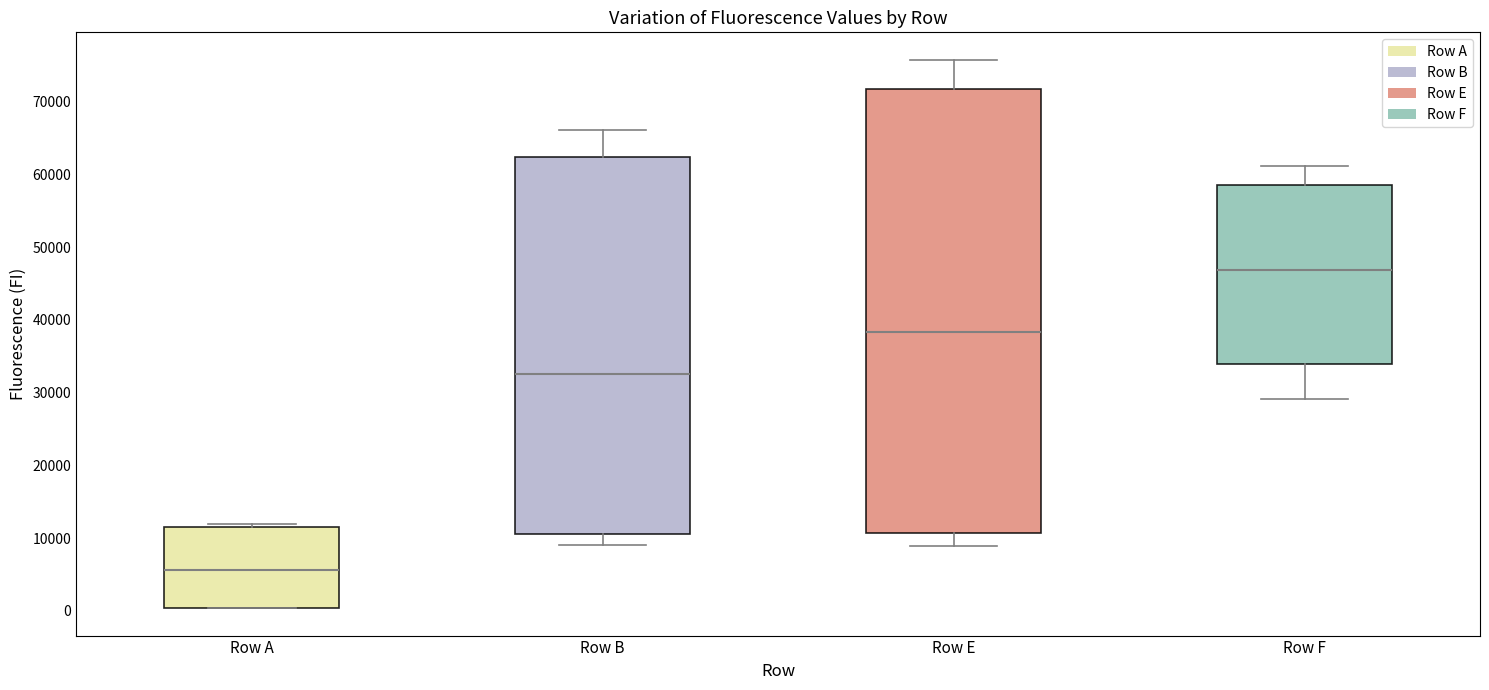

Reading left to right, transcribe this box plot: for each box, give where its median line is, the range the box spans, and where its two whiskers end, as read against the y-axis. The values are not printed on the chart, so give them approximately, as read against the axis.

Row A: median 6000, box 0 to 12000, whiskers 0 to 12000 (just above the box's upper edge)
Row B: median 33000, box 11000 to 62000, whiskers 9000 to 66000
Row E: median 38000, box 11000 to 72000, whiskers 9000 to 76000
Row F: median 47000, box 34000 to 59000, whiskers 29000 to 61000